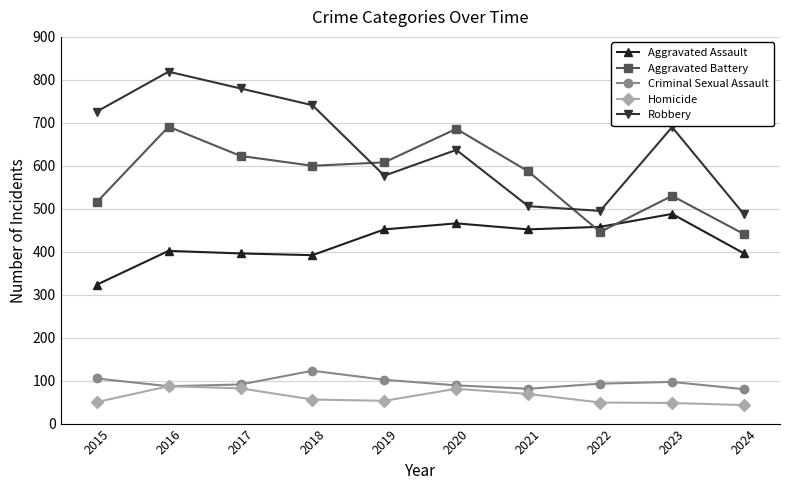

What is the difference between the maximum and minimum values in the Aggravated Battery series?

250